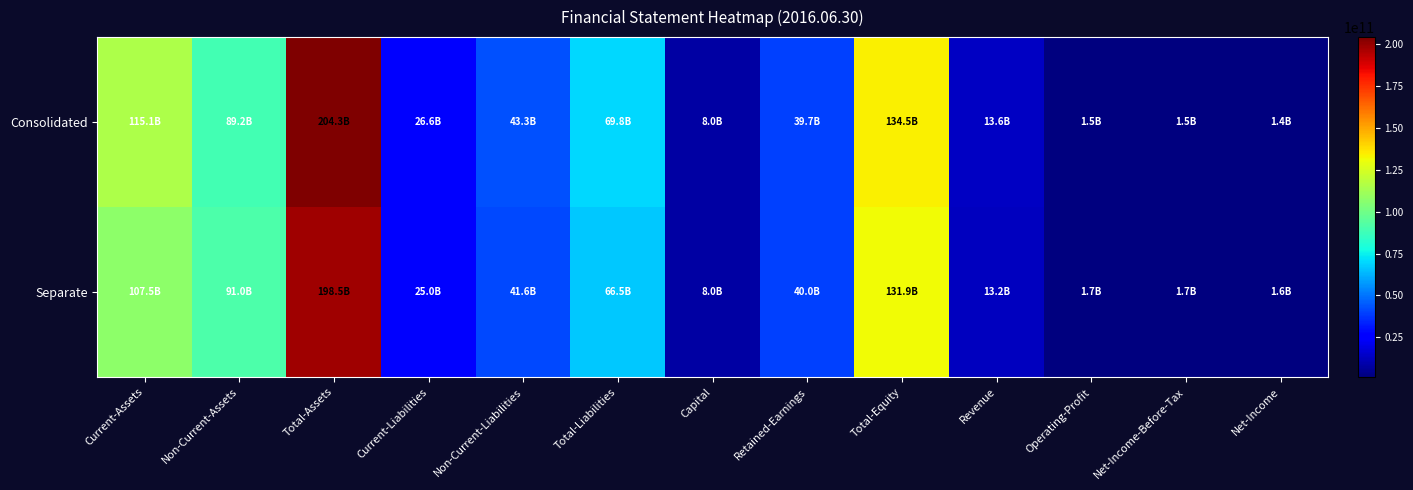

Reading left to right, transcribe all the data shown in this chart.

Consolidated: Current-Assets=115109921317	Non-Current-Assets=89173162245	Total-Assets=204283083562	Current-Liabilities=26553282349	Non-Current-Liabilities=43266030343	Total-Liabilities=69819312692	Capital=8028286000	Retained-Earnings=39677058007	Total-Equity=134463770870	Revenue=13637824904	Operating-Profit=1497697920	Net-Income-Before-Tax=1521973827	Net-Income=1370458247
Separate: Current-Assets=107484159829	Non-Current-Assets=90980822852	Total-Assets=198464982681	Current-Liabilities=24958262982	Non-Current-Liabilities=41571602017	Total-Liabilities=66529864999	Capital=8028286000	Retained-Earnings=40024651111	Total-Equity=131935117682	Revenue=13166056904	Operating-Profit=1677822085	Net-Income-Before-Tax=1747366115	Net-Income=1595850535